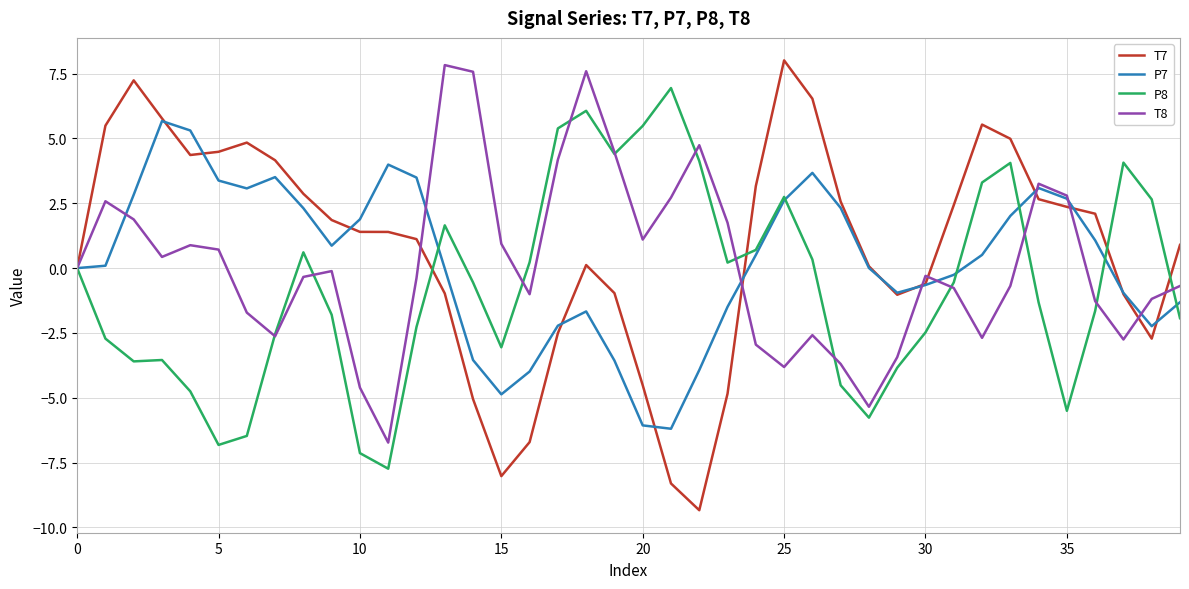

Which series has the widest spread of values?

T7